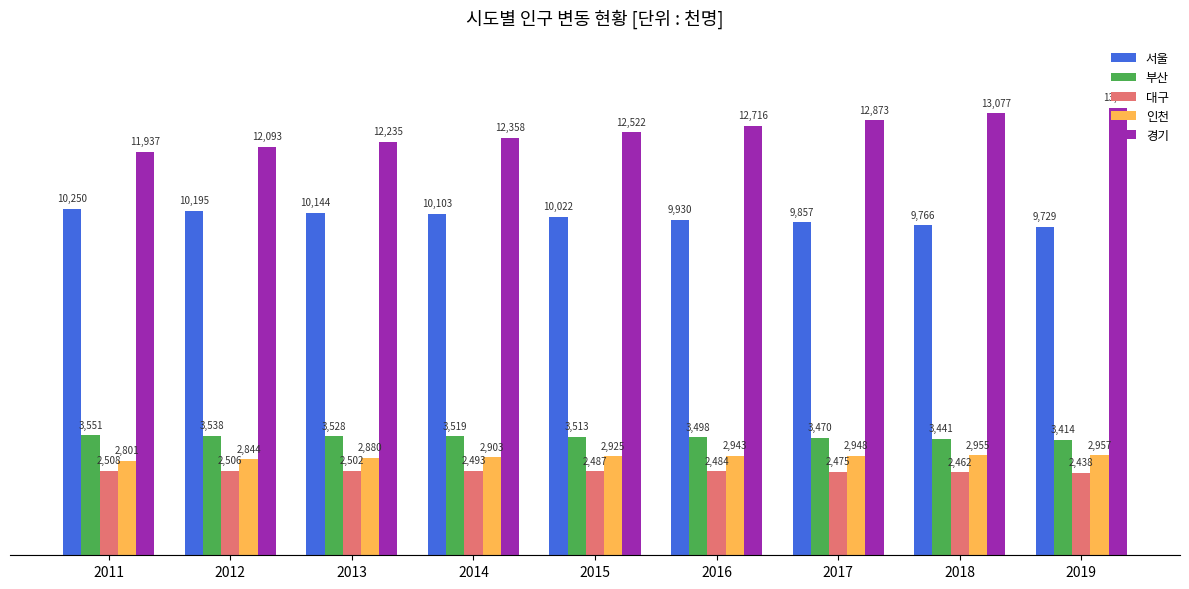

What are all the series names shown in the legend?

서울, 부산, 대구, 인천, 경기